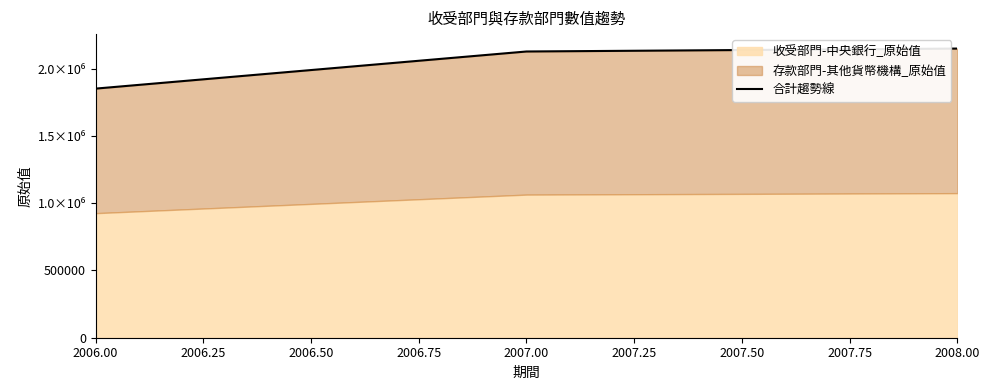

Reading right to left, extract all data points from this chart.

2150338	2128622	1852628